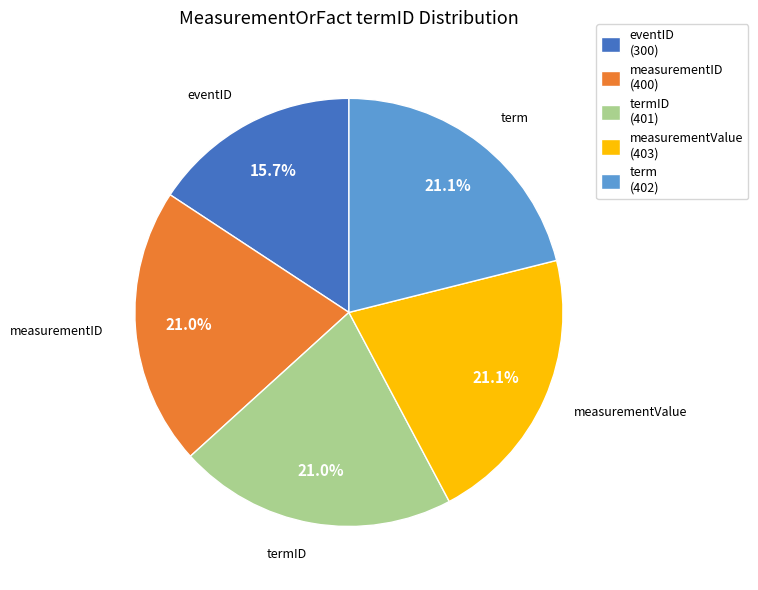

Does eventID represent more than half of the total?

No